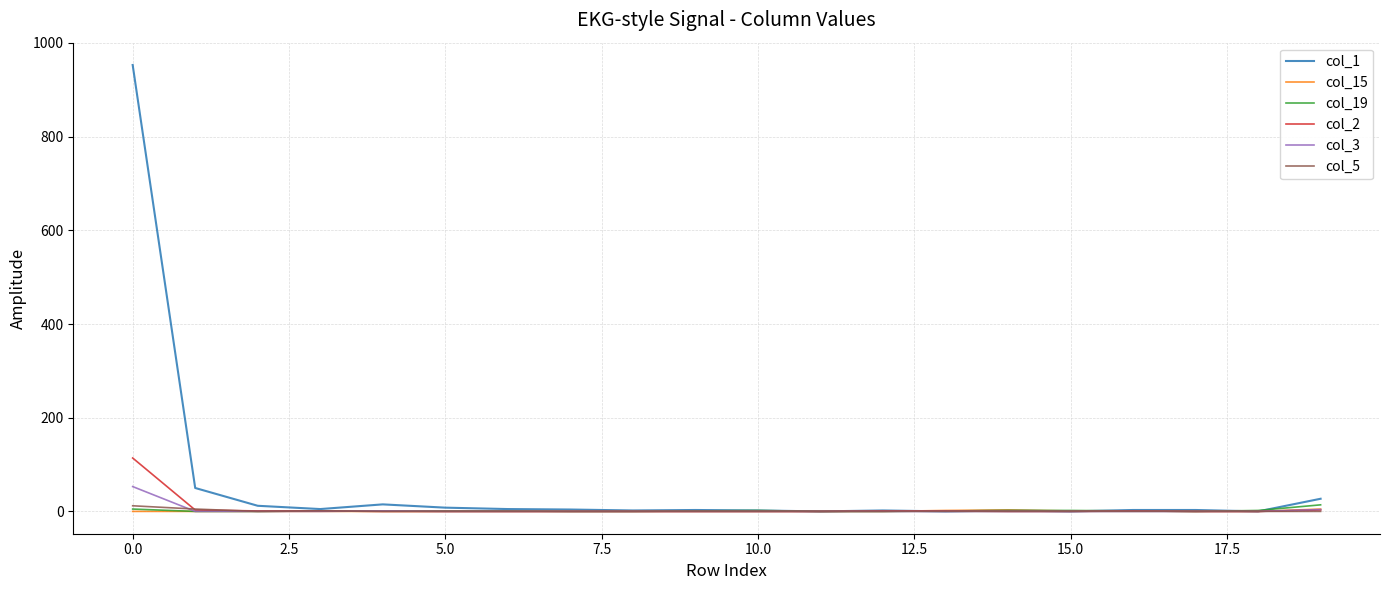

What is the maximum value shown in the chart?

953